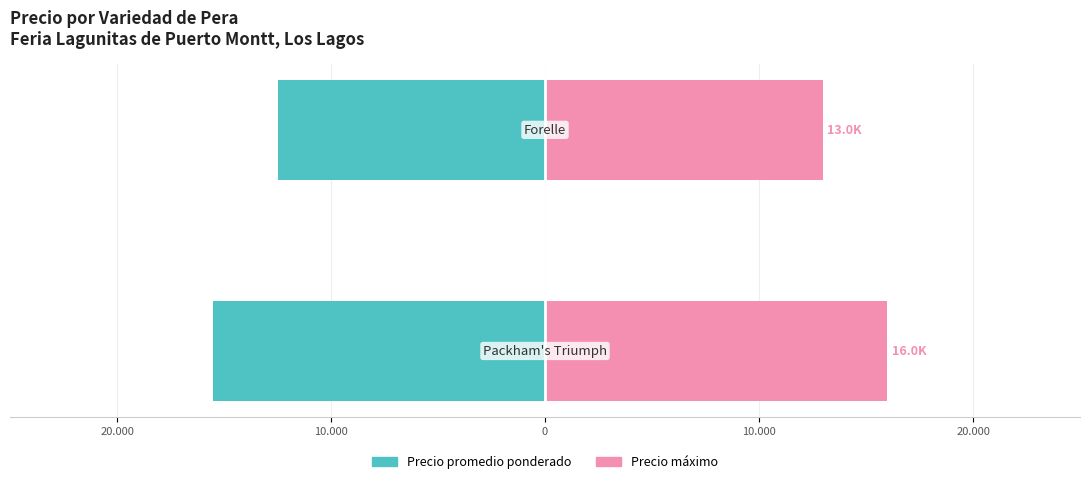

What is the spread (max minus min) of values at 10.000?

25500